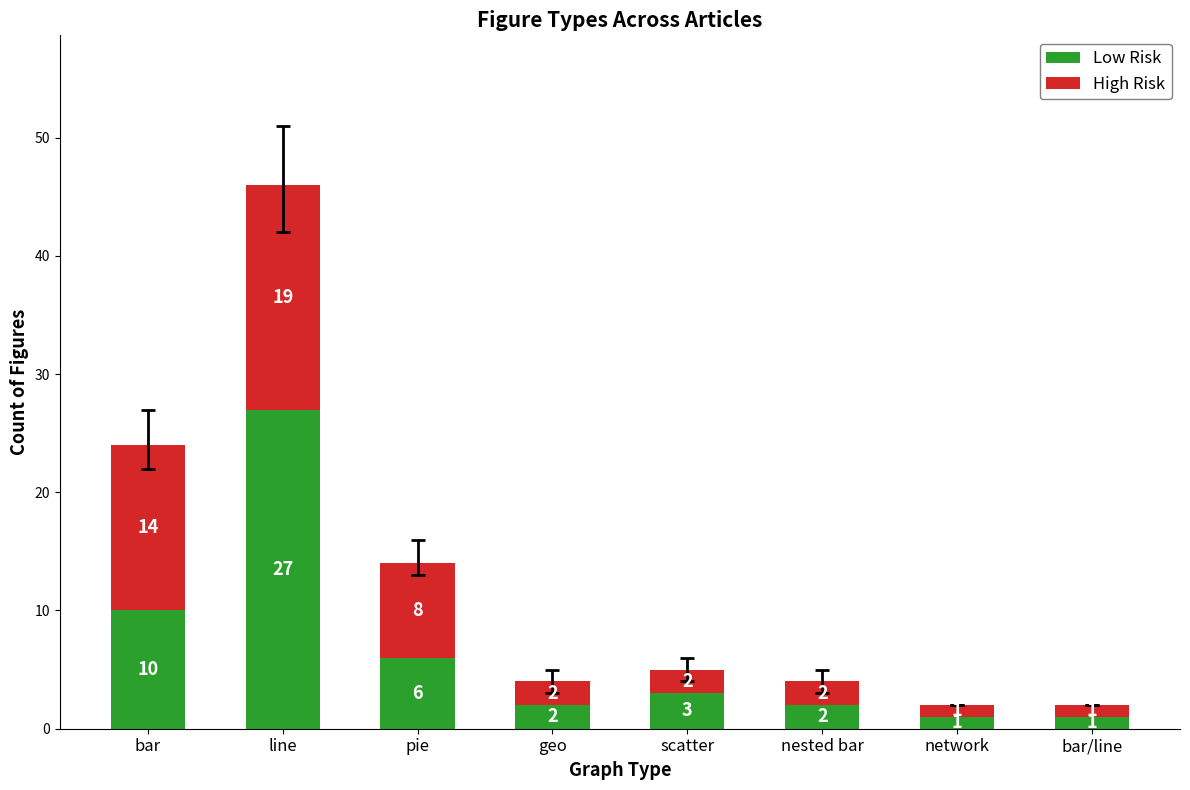

What value does the Low Risk series have at scatter?

3